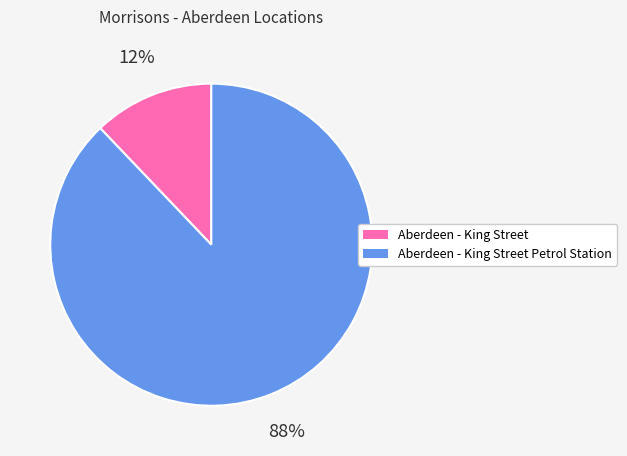

Count the number of slices in the pie.

2